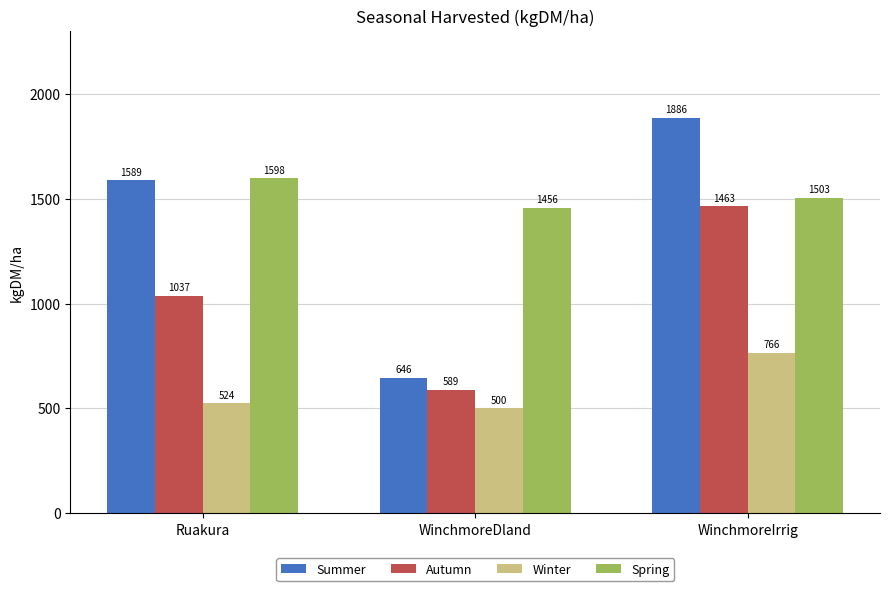

At how many categories does at least one series exceed 1194?

3